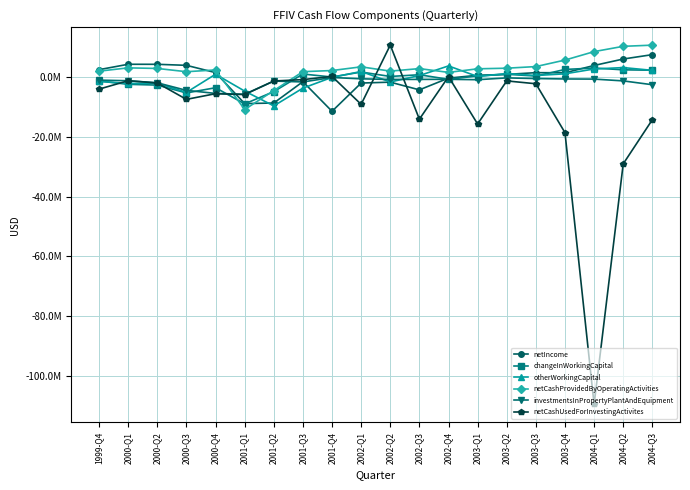

Which series changed the most between 2001-Q4 and 2003-Q4?

netCashUsedForInvestingActivites